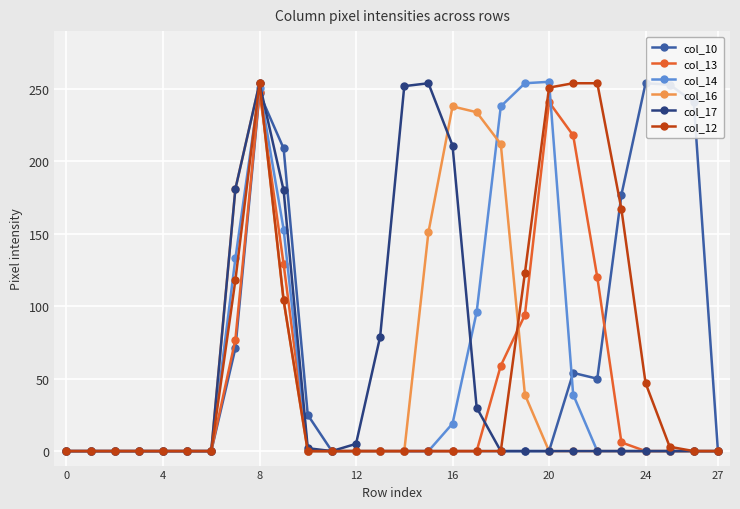

What is the greatest value displayed?

255